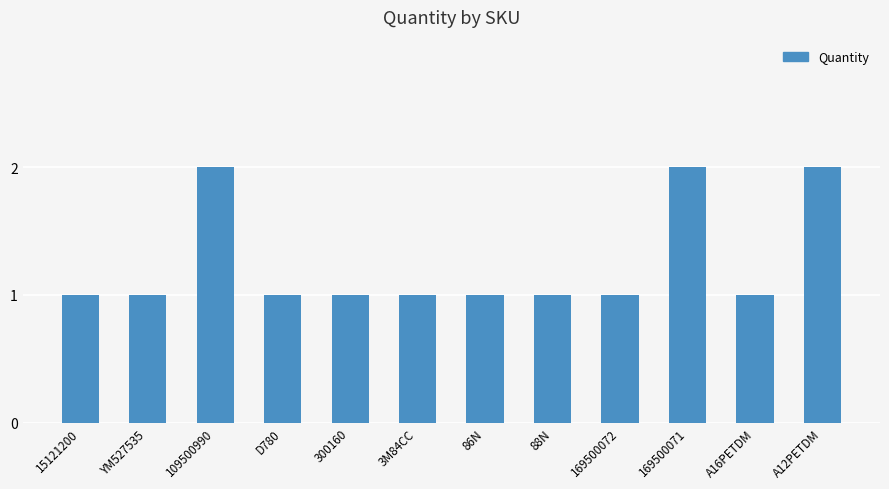

What is the greatest value displayed?

2